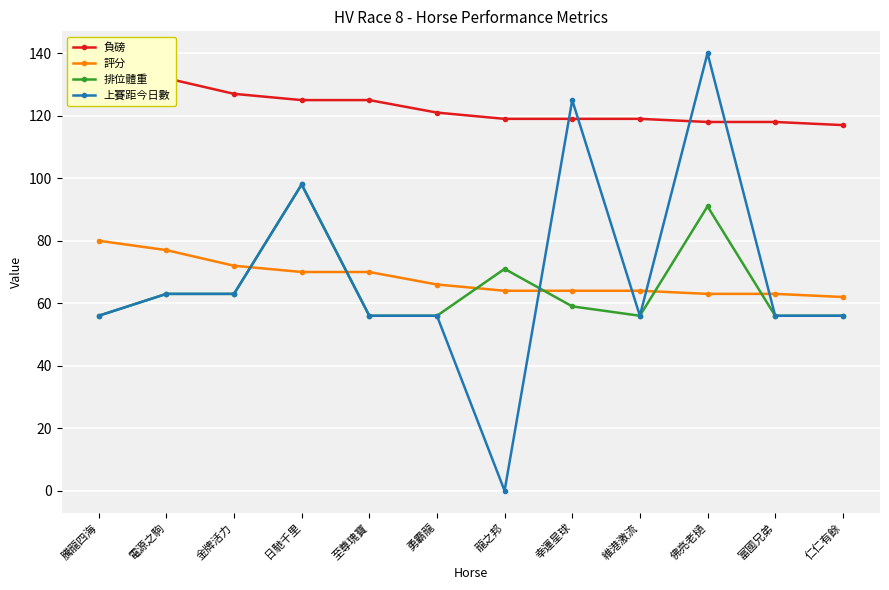

Which series has the widest spread of values?

上賽距今日數